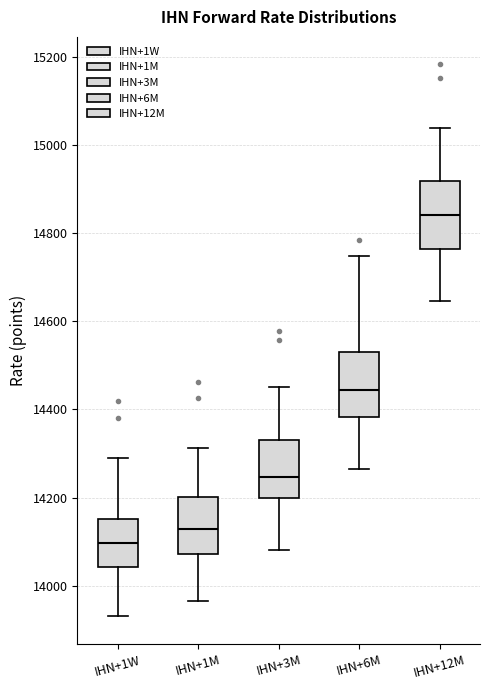

Which box has the highest median line?

IHN+12M